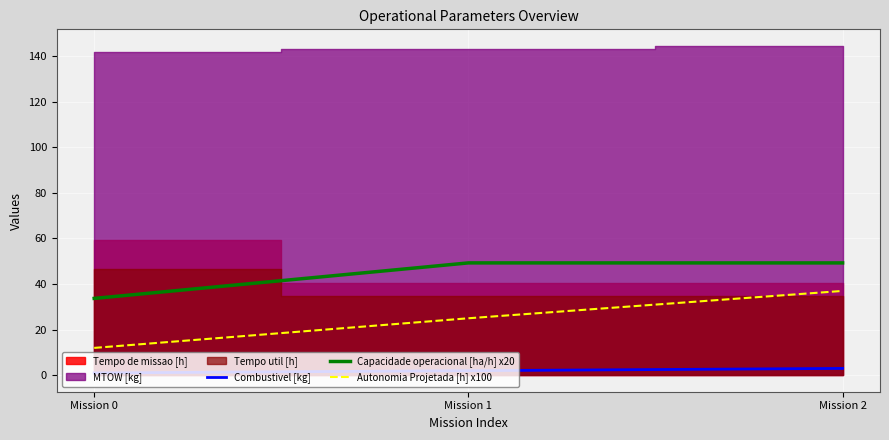

Is the value of Capacidade operacional [ha/h] x20 at Mission 1 greater than the value of Autonomia Projetada [h] x100 at Mission 2?

Yes